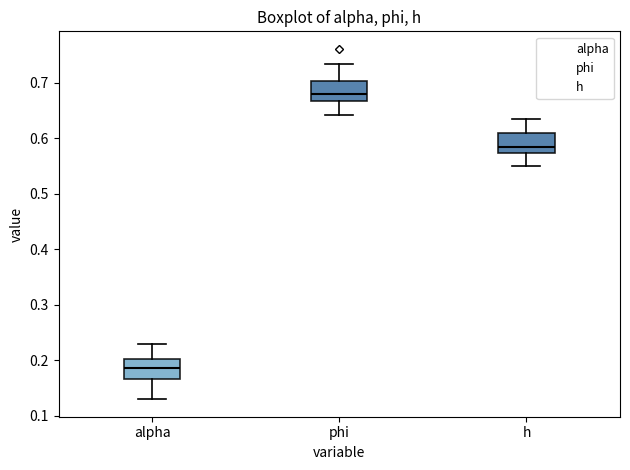

Reading left to right, transcribe this box plot: for each box, give where its median line is, the range the box spans, and where its two whiskers end, as read against the y-axis. The values are not printed on the chart, so give them approximately, as read against the axis.

alpha: median 0.19, box 0.17 to 0.20, whiskers 0.13 to 0.23
phi: median 0.68, box 0.67 to 0.70, whiskers 0.64 to 0.73
h: median 0.58, box 0.57 to 0.61, whiskers 0.55 to 0.64